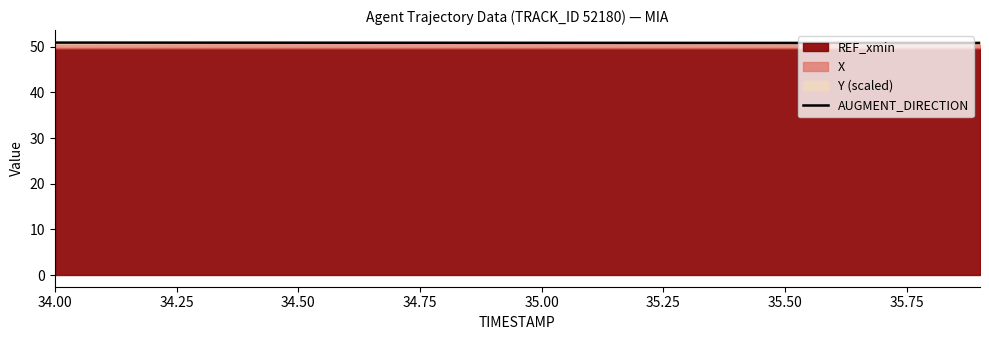

The chart shows a value of 33.7 at 14. True or false?

False